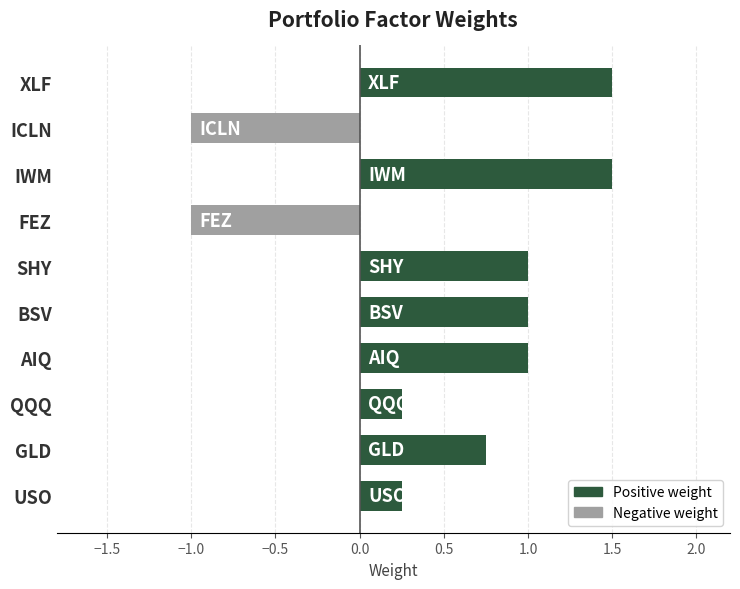

What is the difference between the maximum and minimum values?

2.5